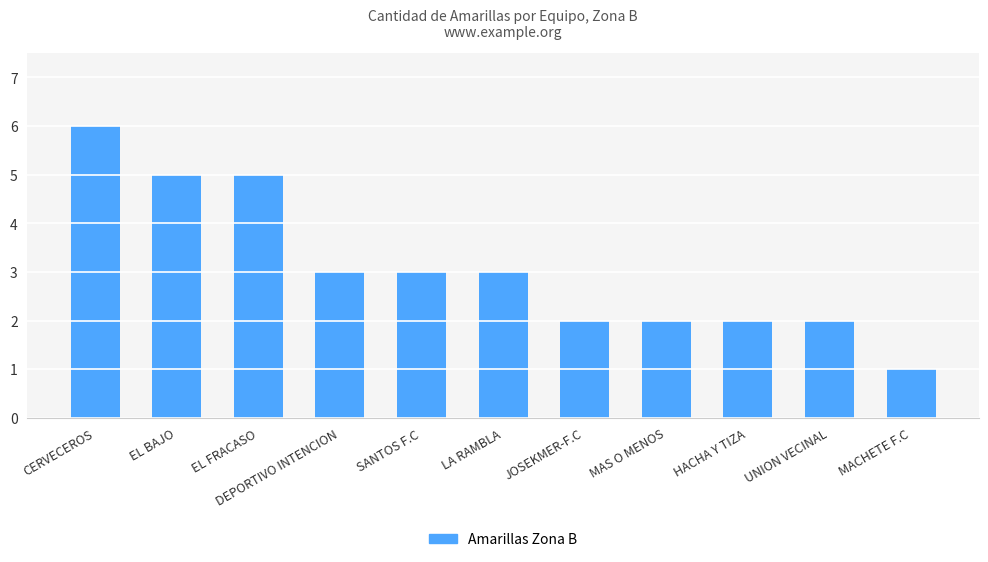

What is the maximum value shown in the chart?

6